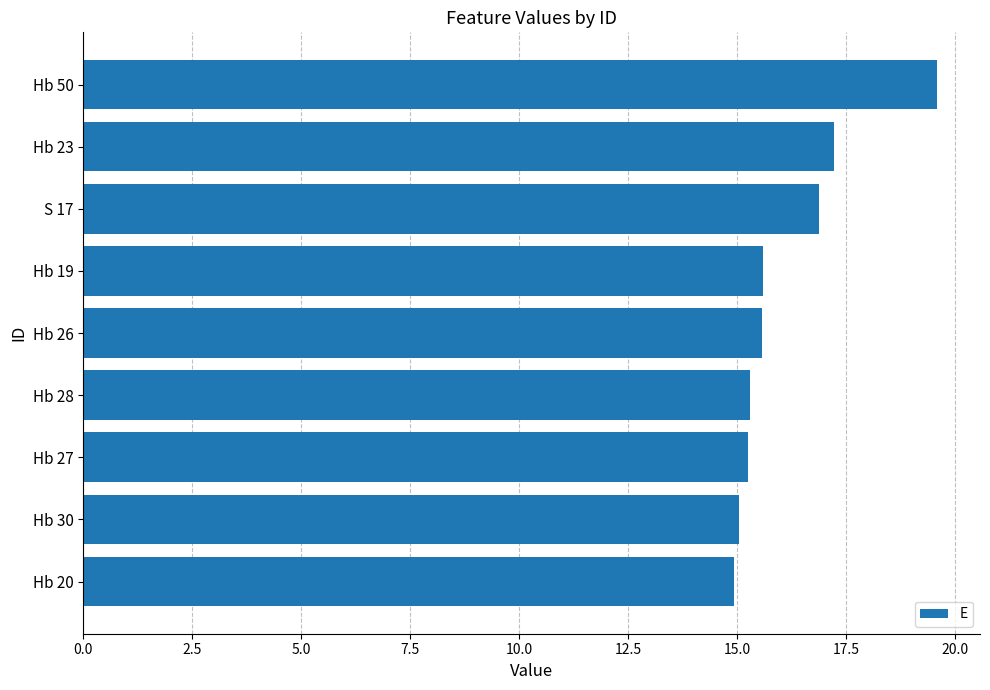

What is the greatest value displayed?

19.6